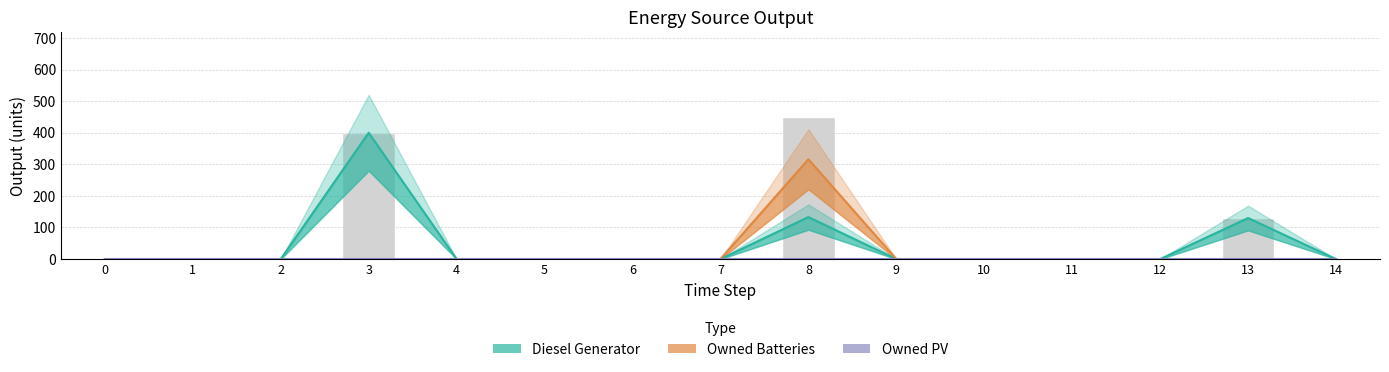

At which category is the sum across all series the highest?

8